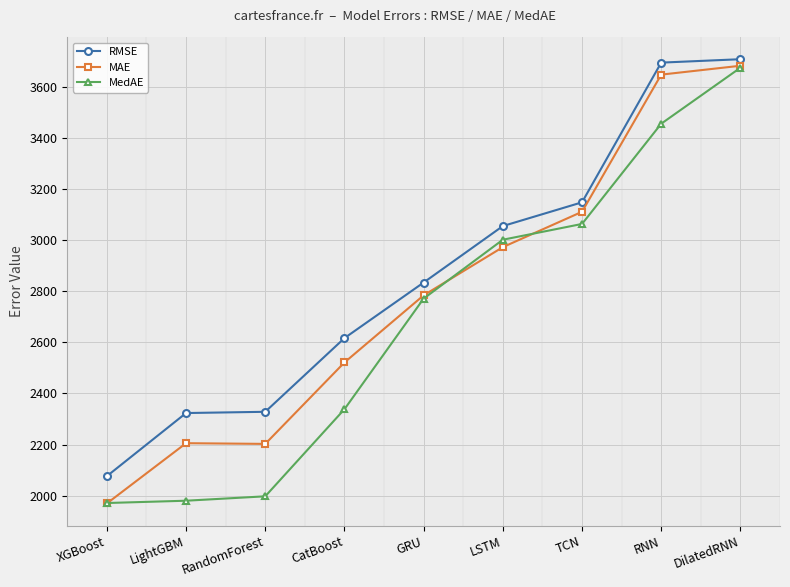

What is the difference between the RMSE values at DilatedRNN and LSTM?

653.4